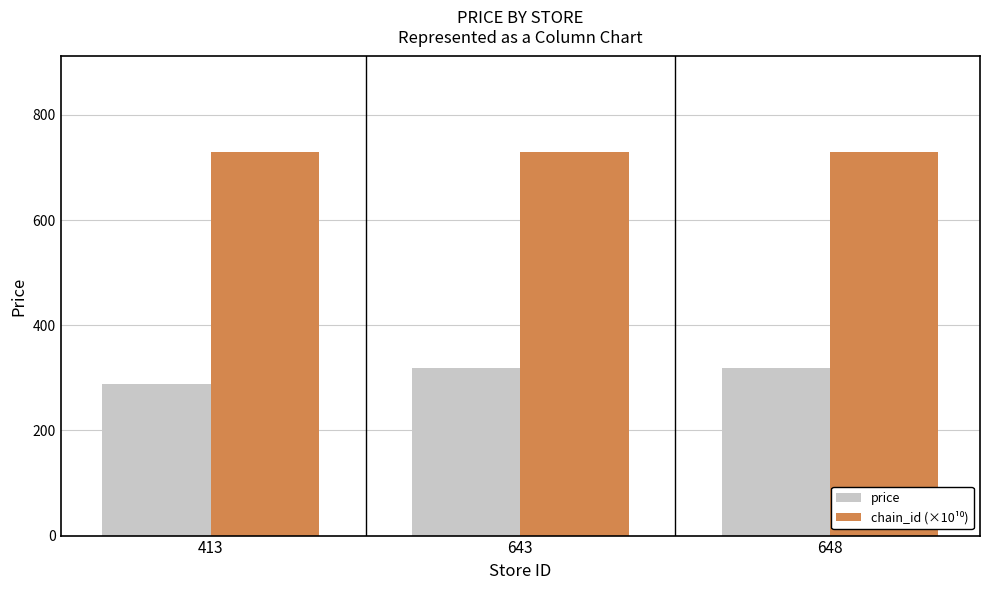

What is the difference between the highest and lowest values at 413?

440.0